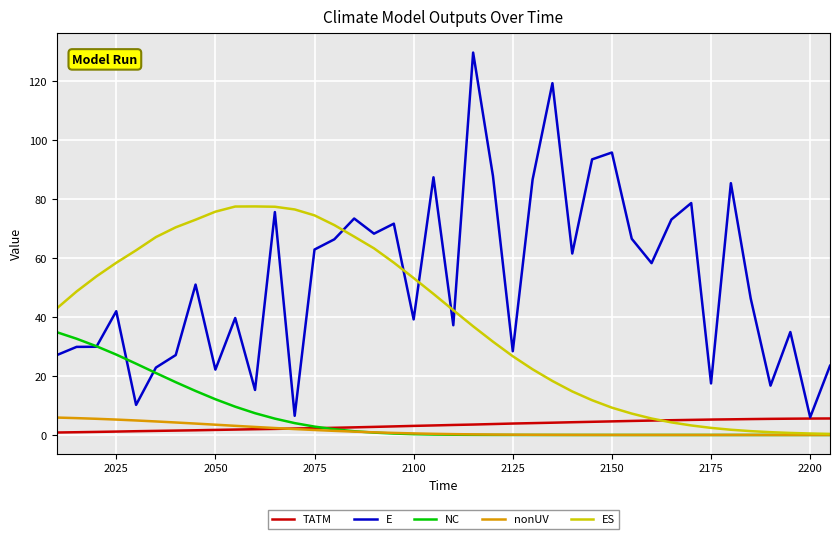

Which series has the largest total across all categories?

E